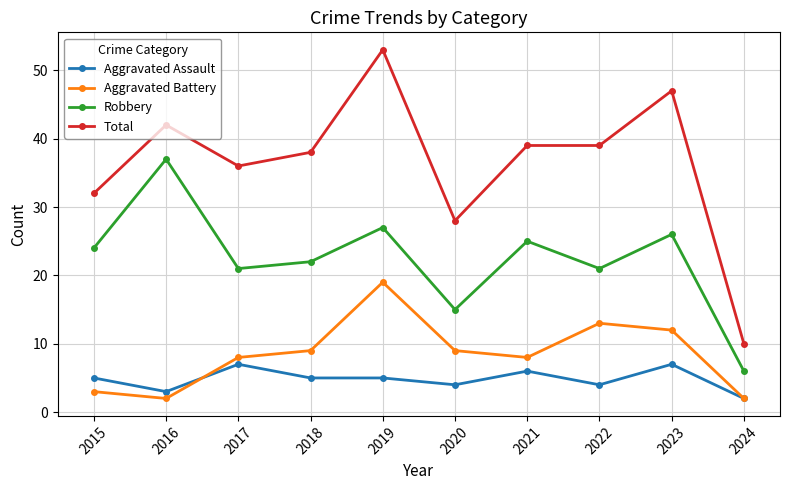

Read the Total value at 2016, to the nearest 10.

40